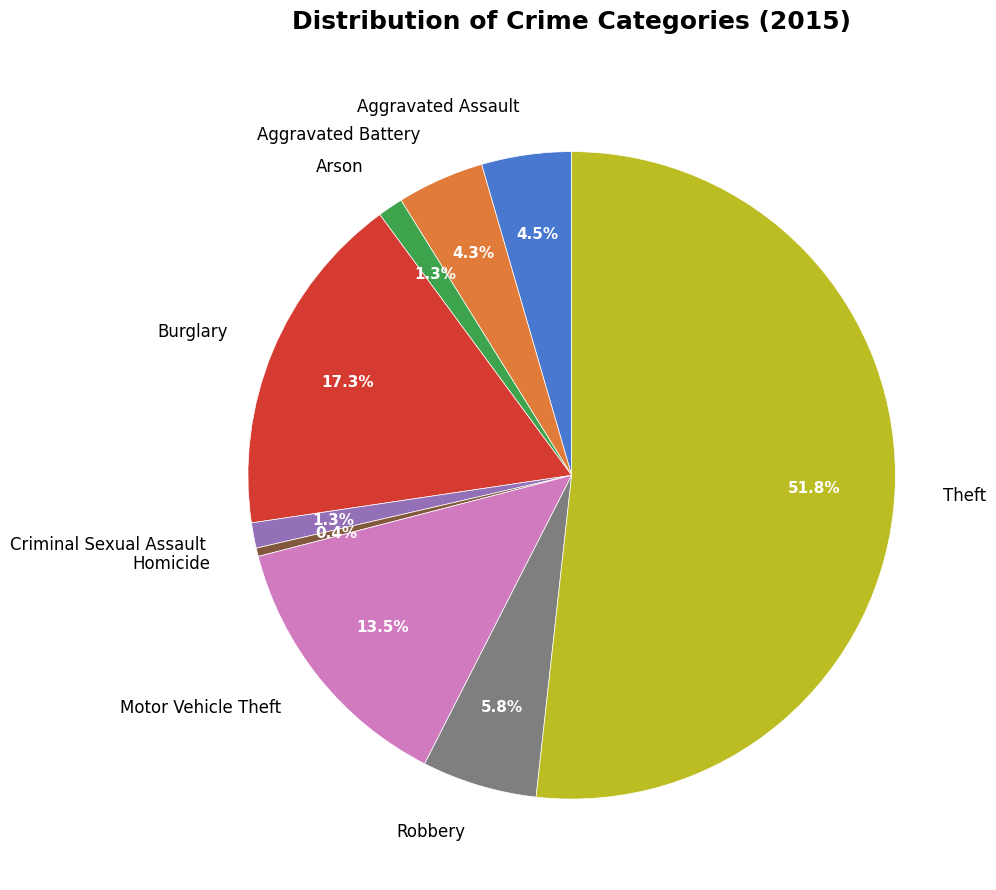

To the nearest percent, what is the combined percentage of Burglary and Arson?

19%